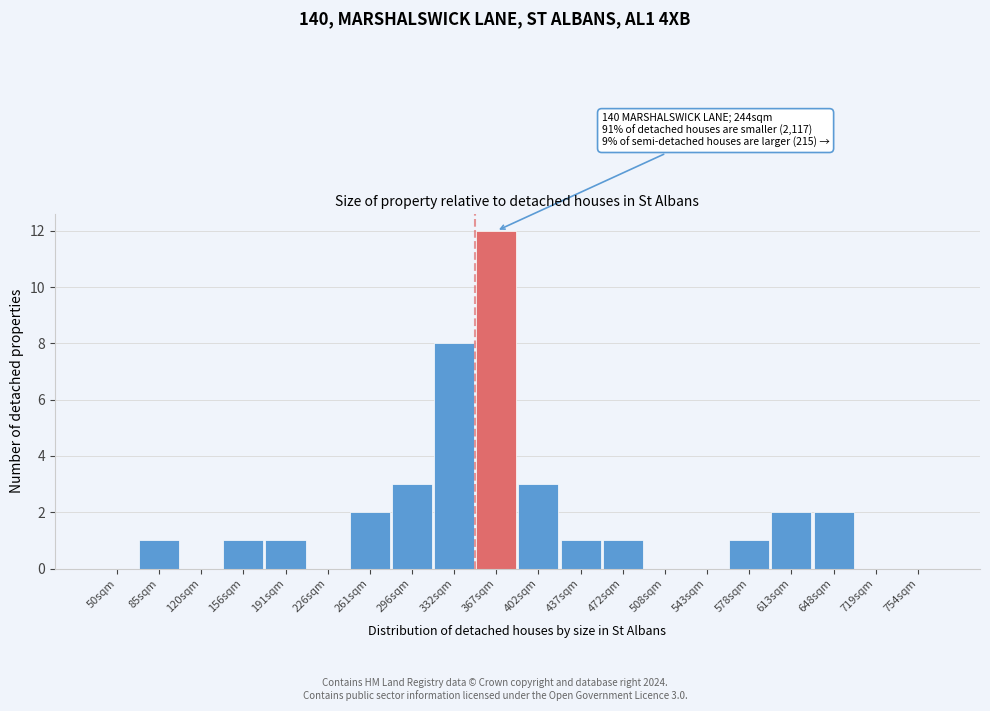

Reading left to right, transcribe all the data shown in this chart.

50sqm=0	85sqm=1	120sqm=0	156sqm=1	191sqm=1	226sqm=0	261sqm=2	296sqm=3	332sqm=8	367sqm=12	402sqm=3	437sqm=1	472sqm=1	508sqm=0	543sqm=0	578sqm=1	613sqm=2	648sqm=2	719sqm=0	754sqm=0